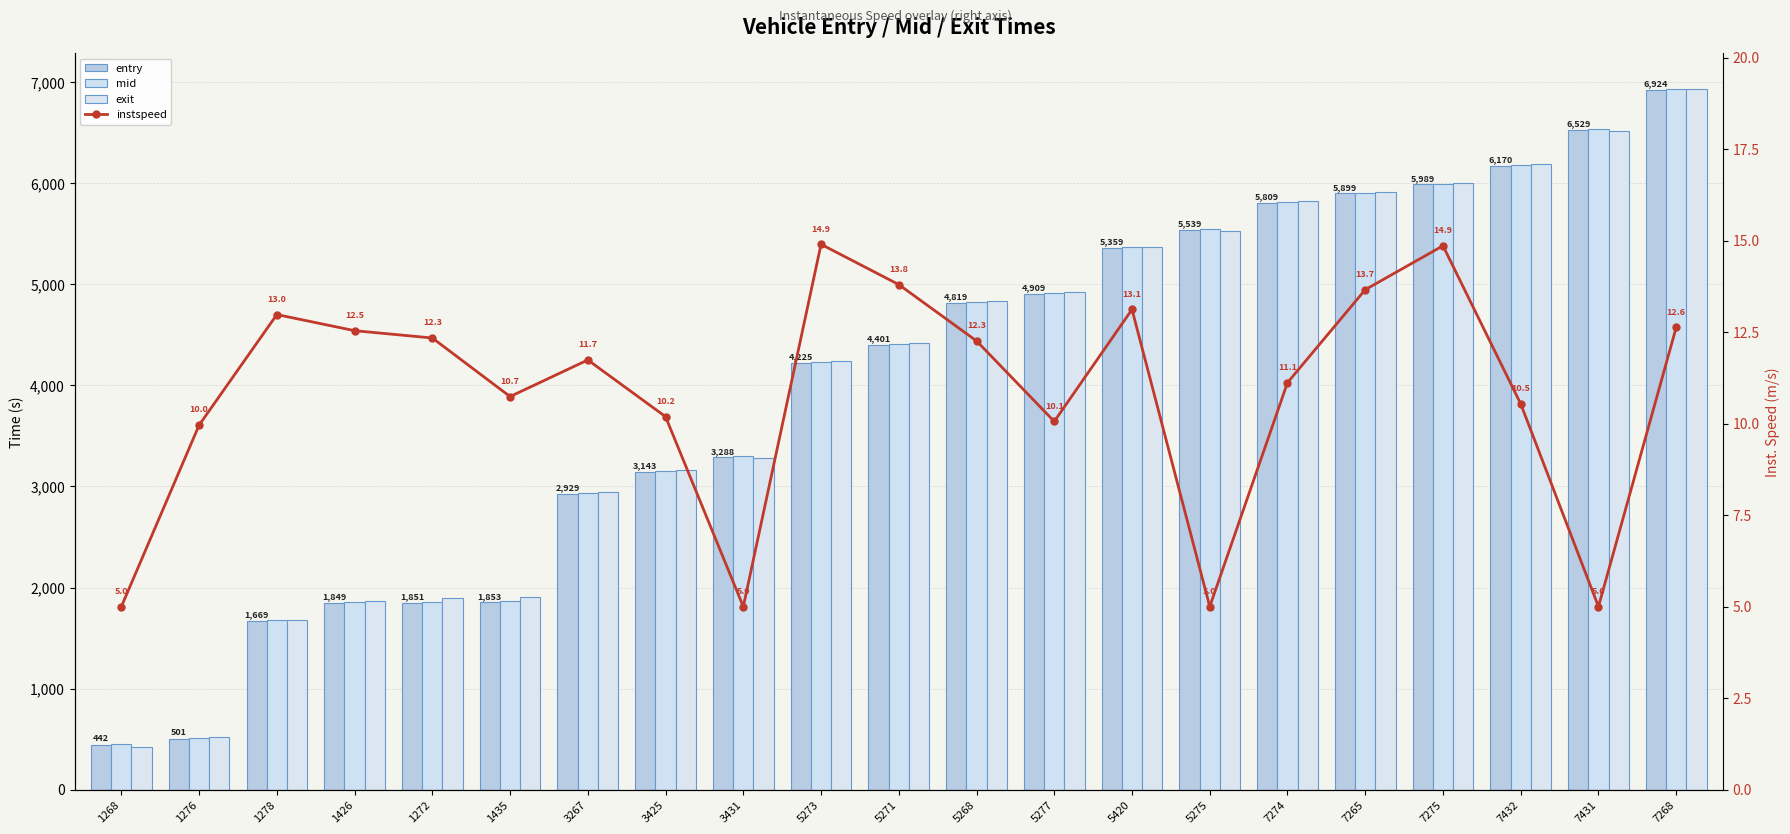

What is the label of the 14th bar from the left?

5420